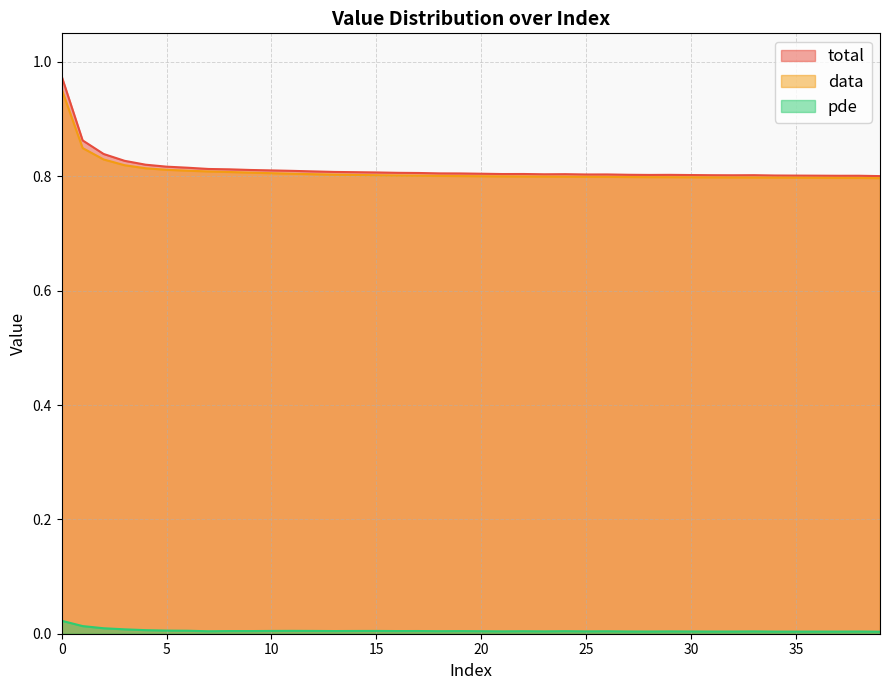

Between 12 and 31, which series saw the biggest shift?

total